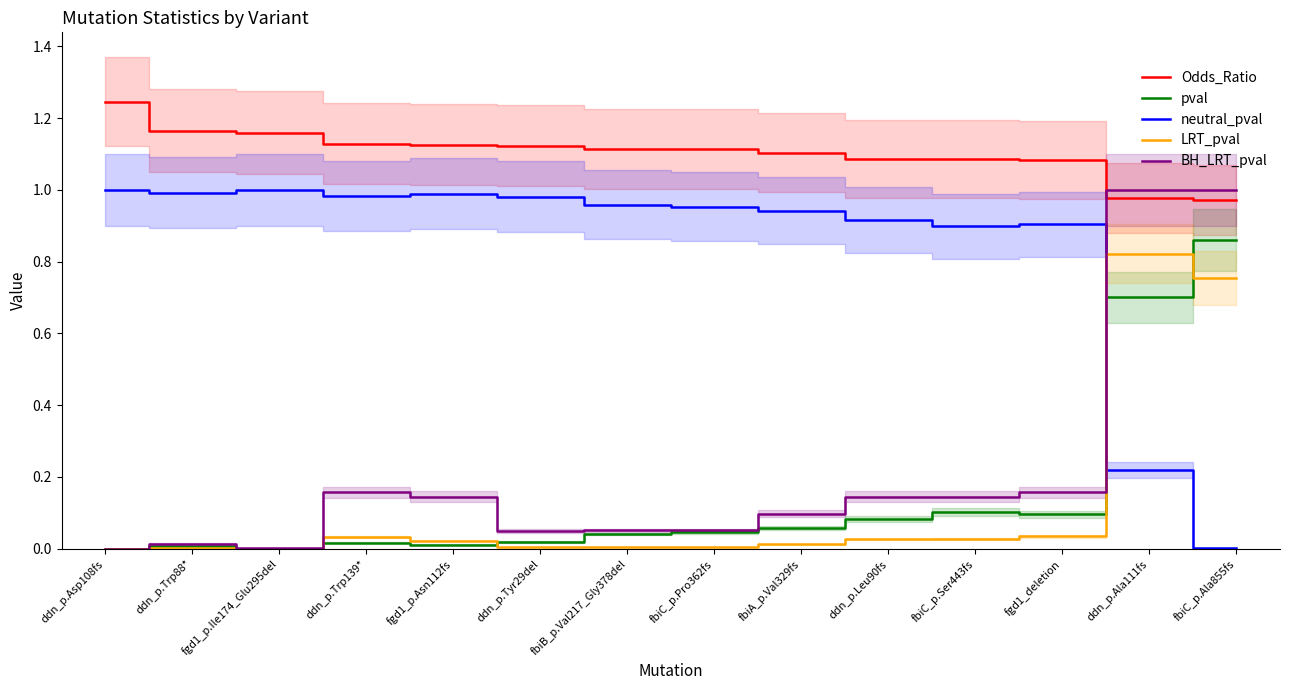

How many values in pval are above zero?

12